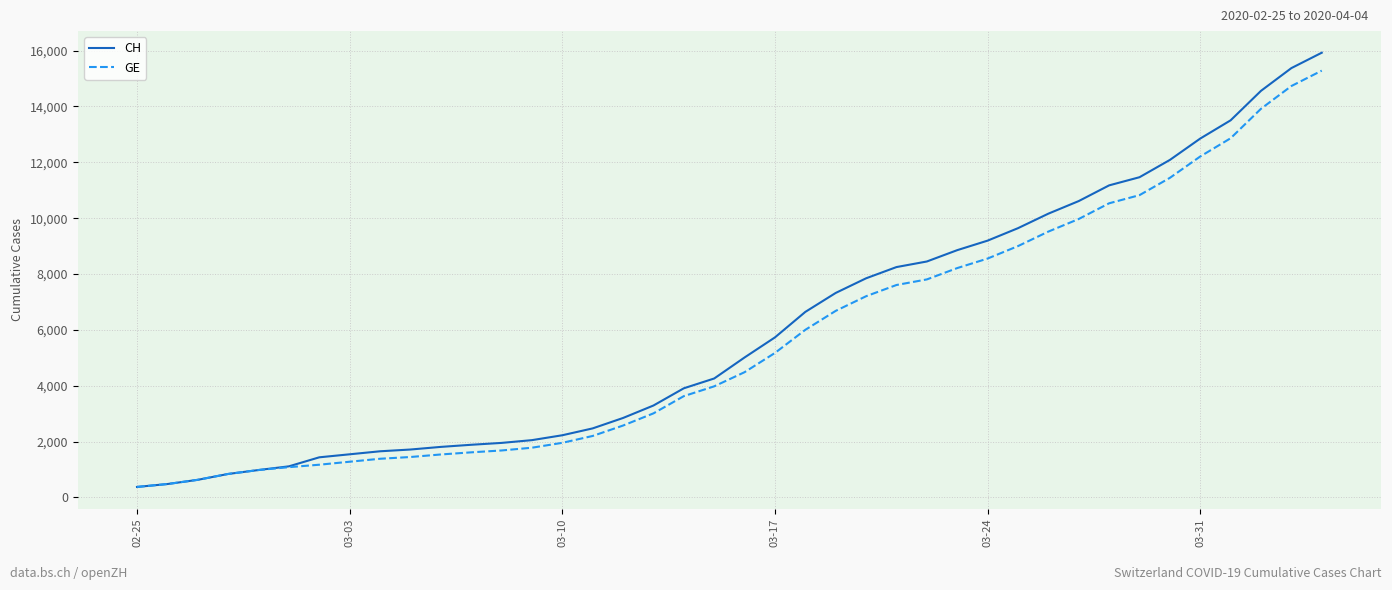

Which series has the widest spread of values?

CH